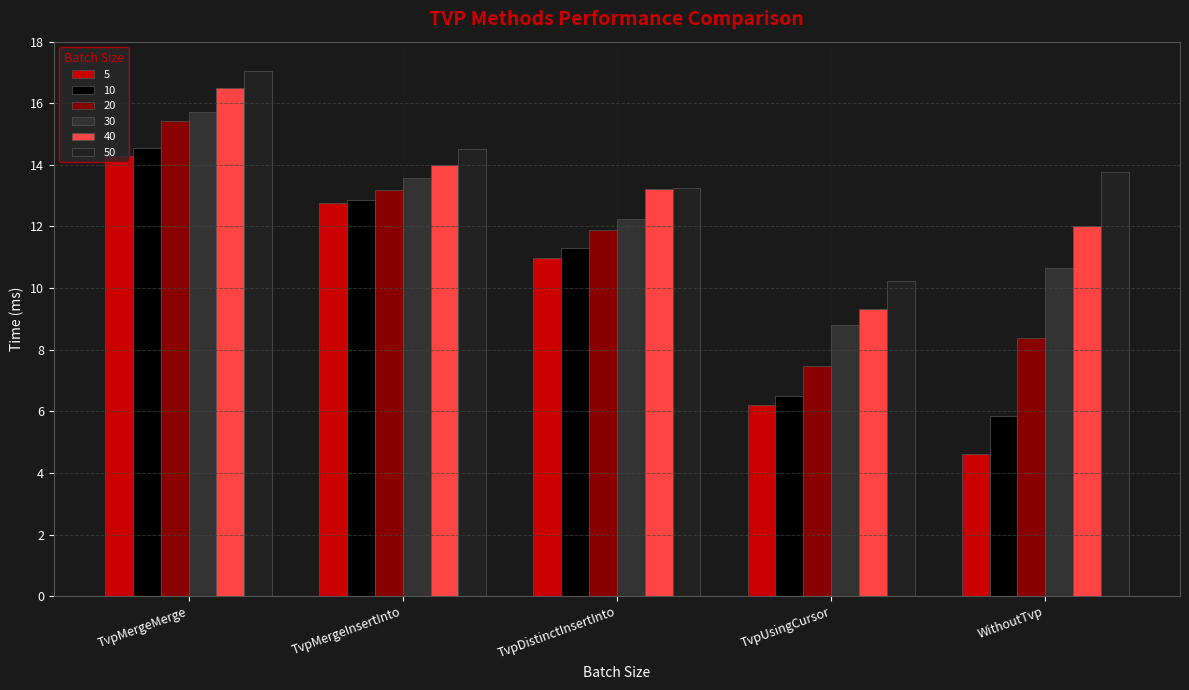

What is the value of the 50 bar at the 4th from the left?

10.2